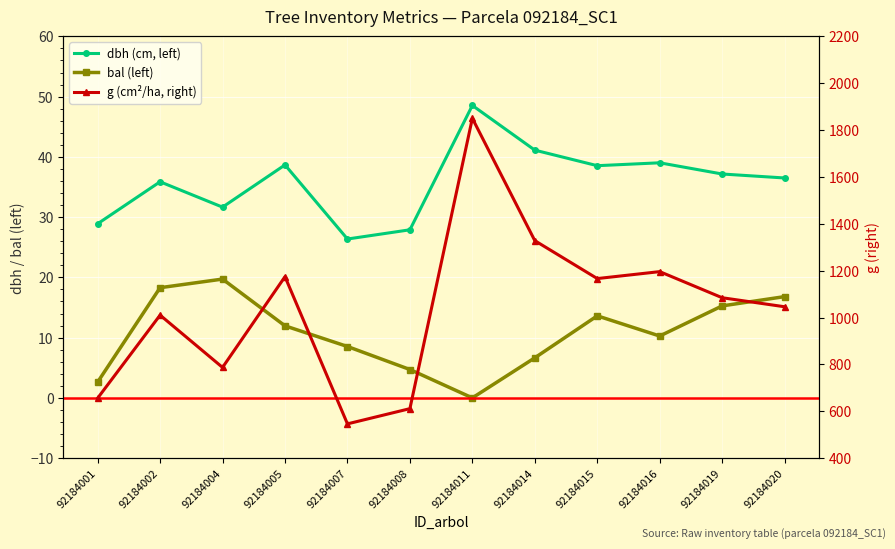

Is it true that g (cm²/ha, right) equals 1010.4 at 92184002?

True